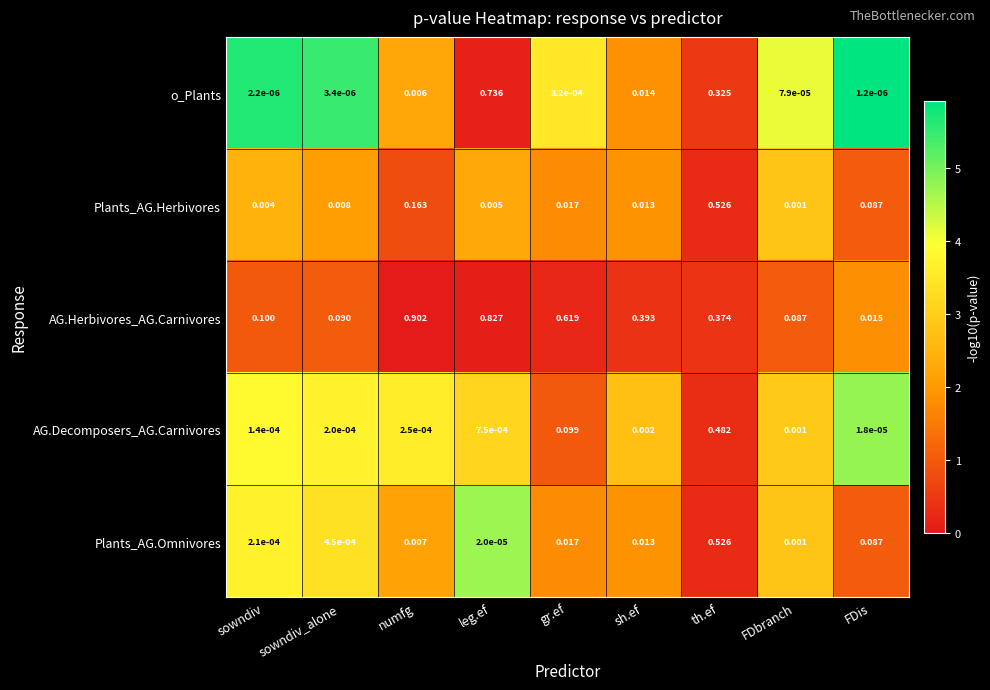

At which category is the sum across all series the highest?

th.ef